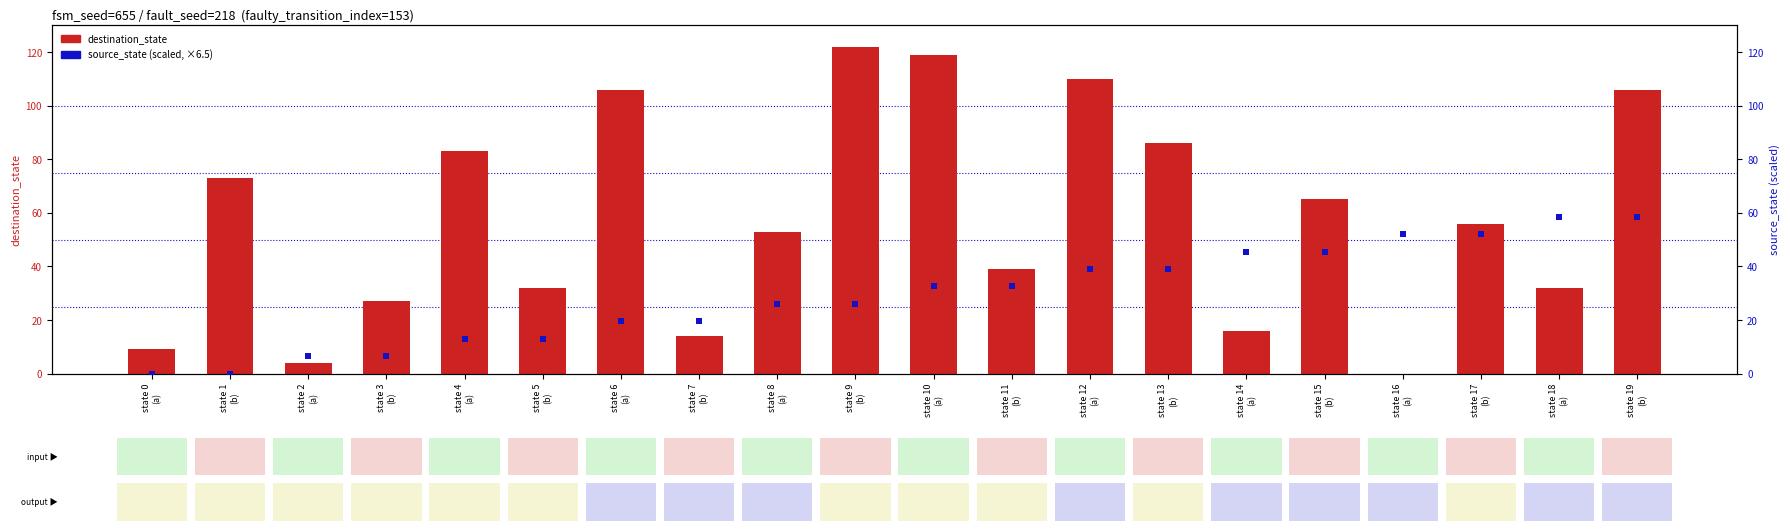

Which series has the largest Y range (max minus min)?

destination_state